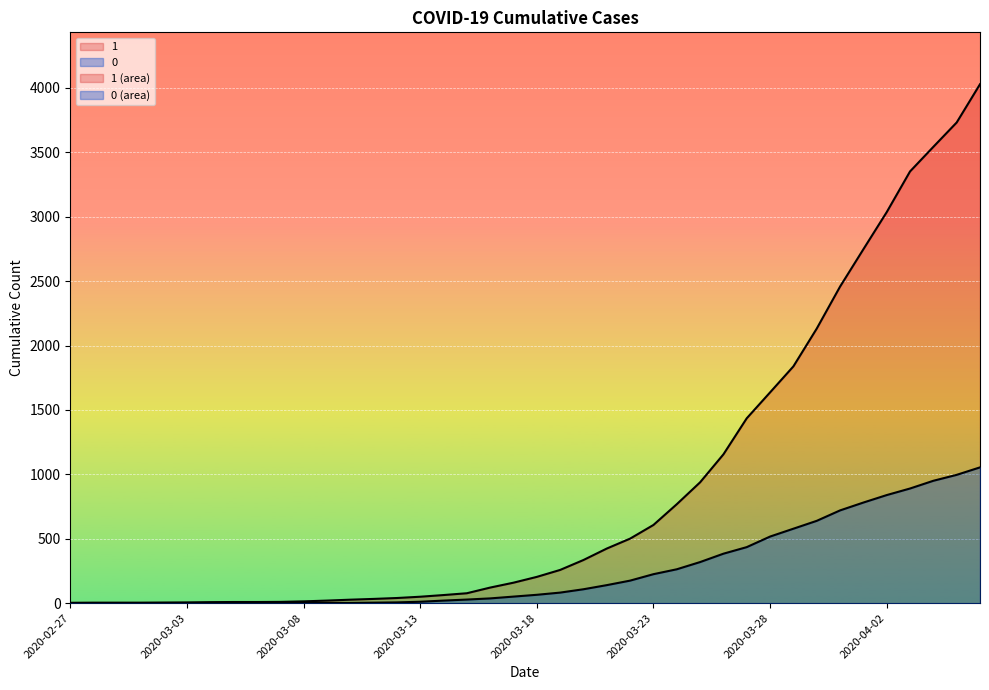

Reading left to right, list all the values displayed in this chart.

1: 2020-02-27=3	2020-02-28=4	2020-02-29=4	2020-03-01=4	2020-03-02=5	2020-03-03=6	2020-03-04=8	2020-03-05=9	2020-03-06=9	2020-03-07=10	2020-03-08=14	2020-03-09=20	2020-03-10=27	2020-03-11=33	2020-03-12=40	2020-03-13=50	2020-03-14=63	2020-03-15=77	2020-03-16=121	2020-03-17=159	2020-03-18=204	2020-03-19=258	2020-03-20=335	2020-03-21=424	2020-03-22=501	2020-03-23=607	2020-03-24=768	2020-03-25=938	2020-03-26=1155	2020-03-27=1435	2020-03-28=1636	2020-03-29=1838	2020-03-30=2131	2020-03-31=2457	2020-04-01=2747	2020-04-02=3035	2020-04-03=3351	2020-04-04=3542	2020-04-05=3731	2020-04-06=4028
0: 2020-02-27=0	2020-02-28=0	2020-02-29=0	2020-03-01=0	2020-03-02=0	2020-03-03=0	2020-03-04=0	2020-03-05=0	2020-03-06=0	2020-03-07=1	2020-03-08=2	2020-03-09=2	2020-03-10=2	2020-03-11=4	2020-03-12=6	2020-03-13=11	2020-03-14=20	2020-03-15=28	2020-03-16=37	2020-03-17=51	2020-03-18=65	2020-03-19=82	2020-03-20=108	2020-03-21=140	2020-03-22=175	2020-03-23=225	2020-03-24=263	2020-03-25=319	2020-03-26=384	2020-03-27=435	2020-03-28=517	2020-03-29=578	2020-03-30=639	2020-03-31=720	2020-04-01=781	2020-04-02=839	2020-04-03=890	2020-04-04=950	2020-04-05=996	2020-04-06=1054